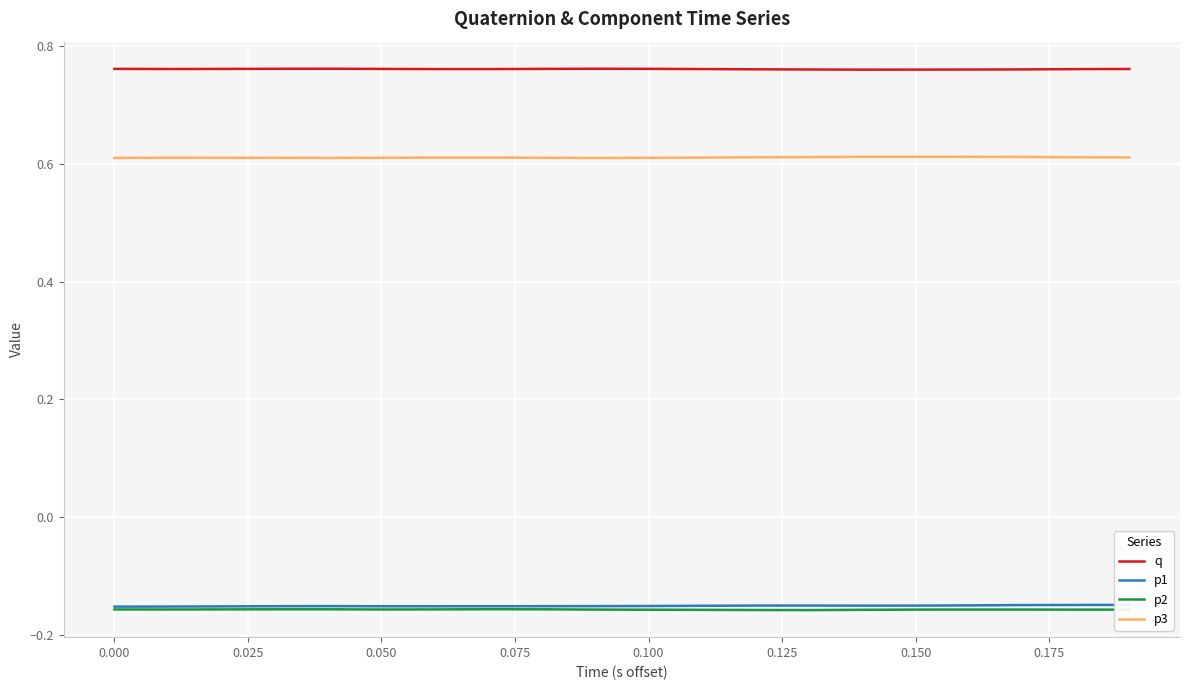

The value of q at 0.050 is 1.3. True or false?

False